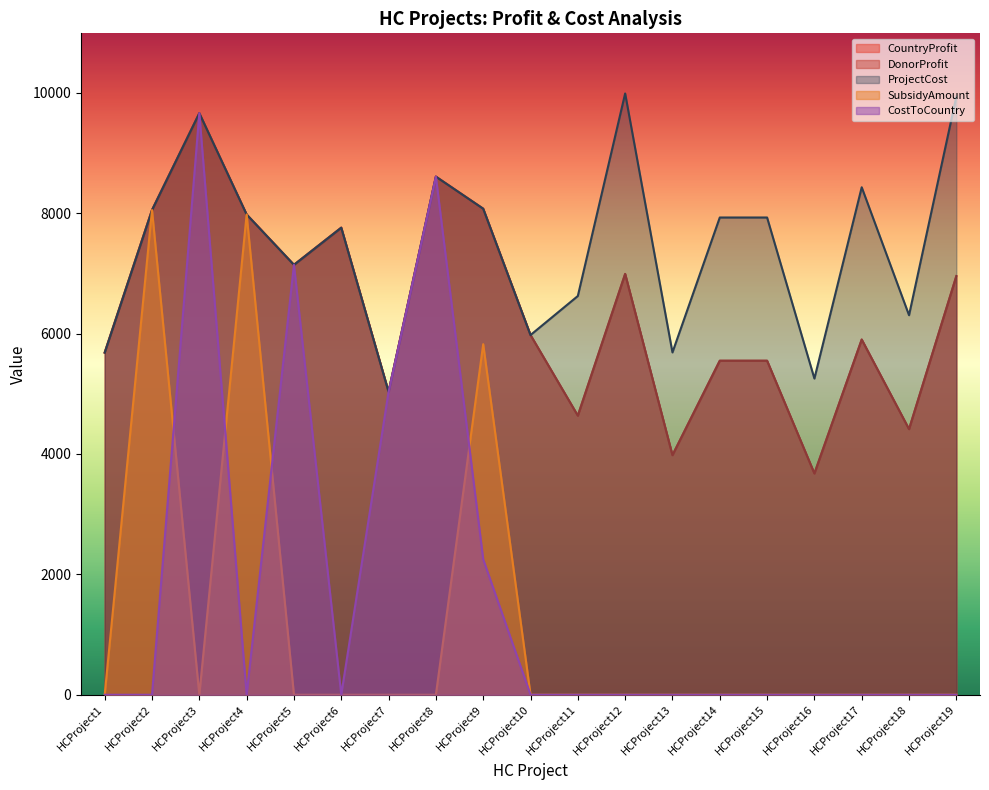

At which label does DonorProfit first exceed 5975?

HCProject2